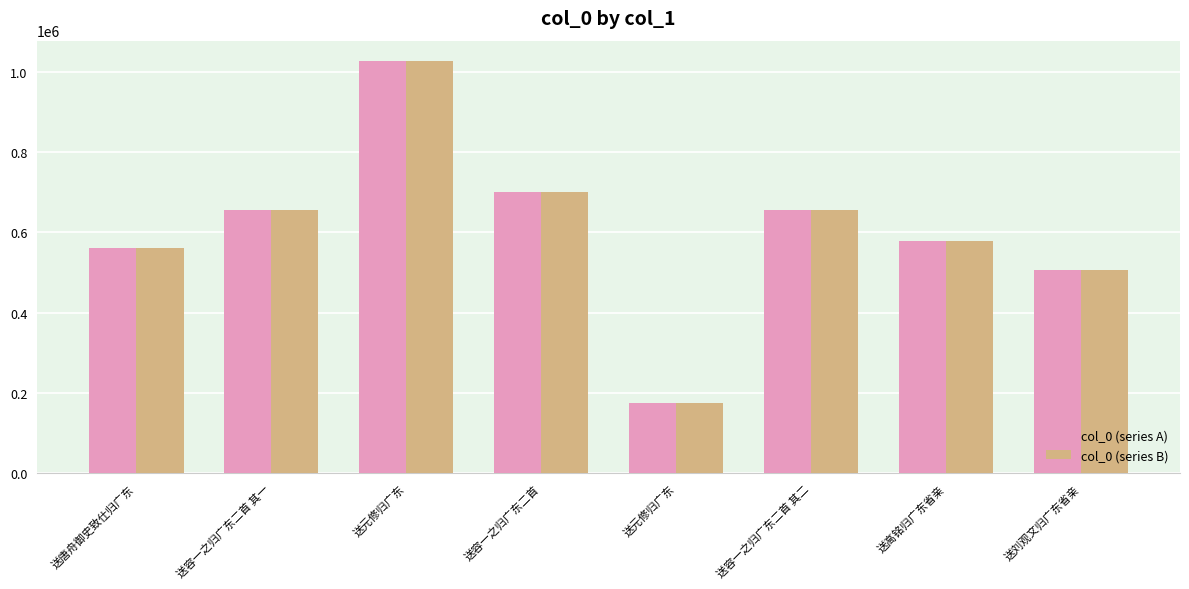

What are all the series names shown in the legend?

col_0 (series A), col_0 (series B)